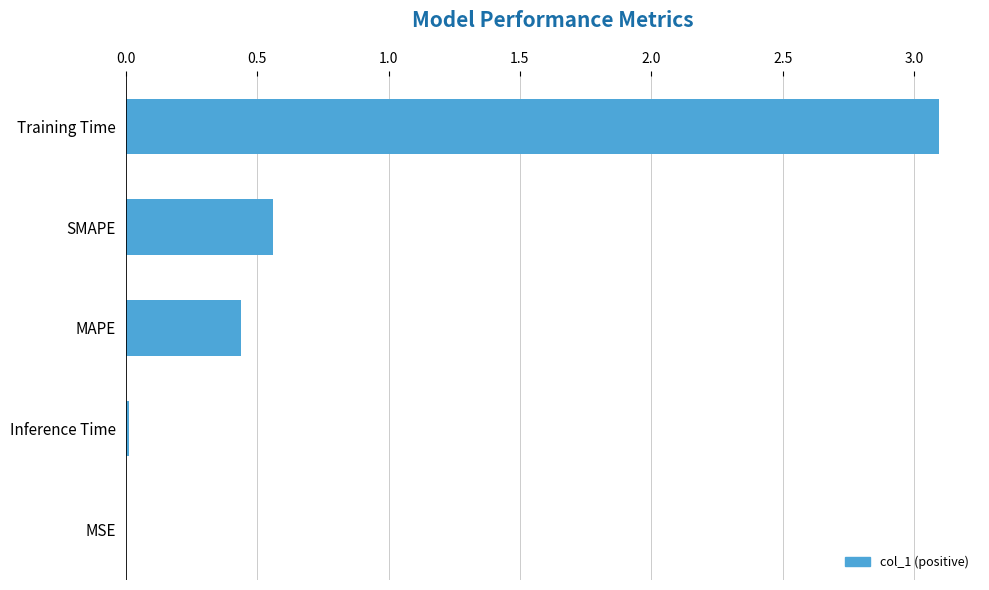

What is the maximum value shown in the chart?

3.1